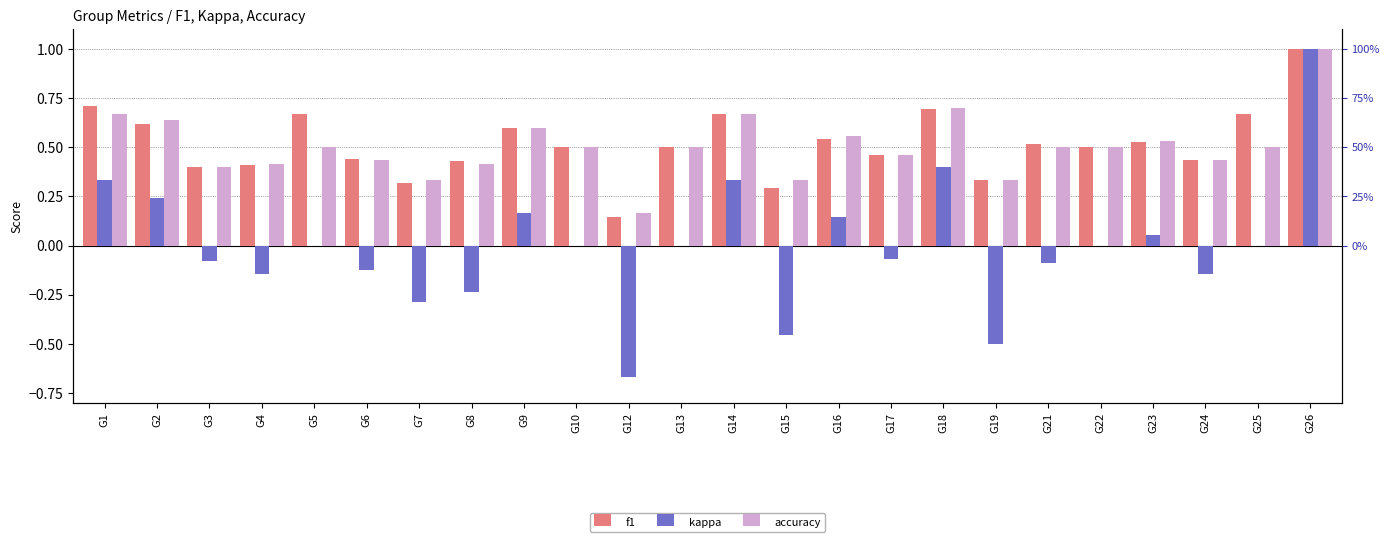

At which label does accuracy reach its minimum?

G12